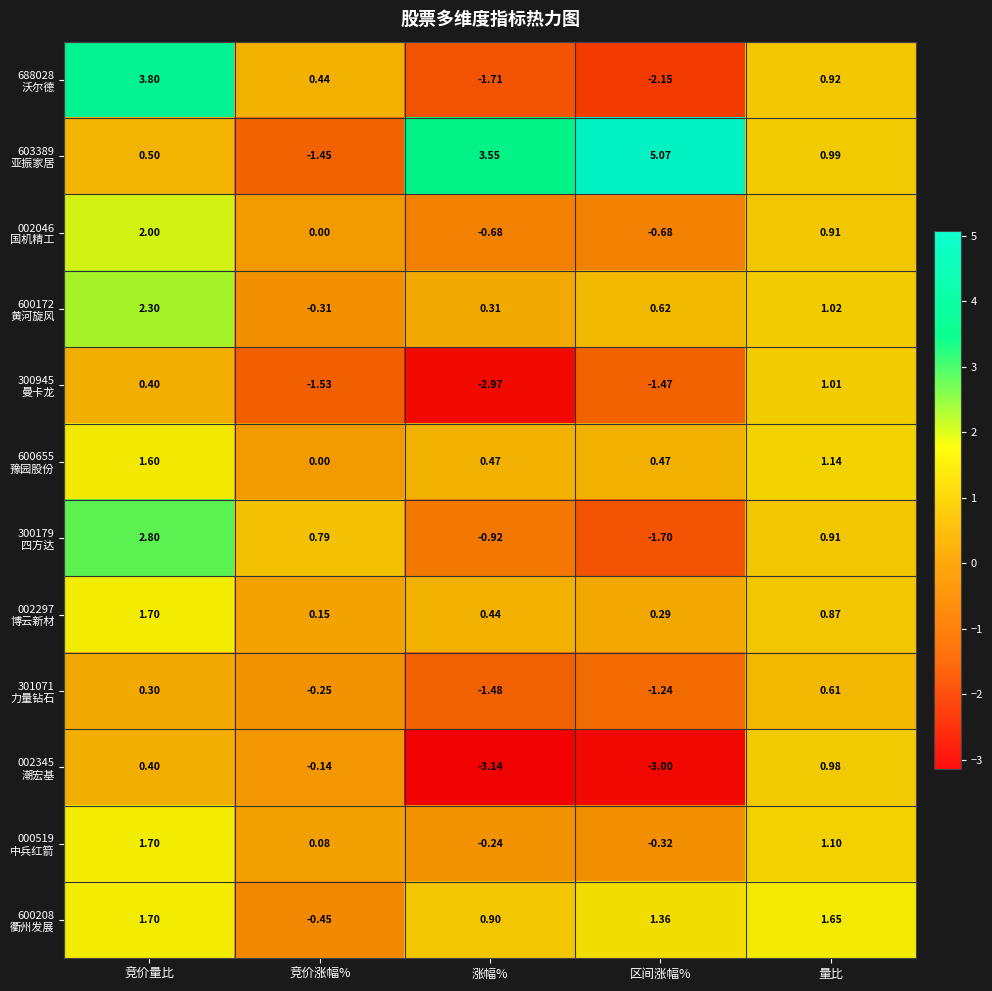

Which label corresponds to the largest value in the chart?

区间涨幅%